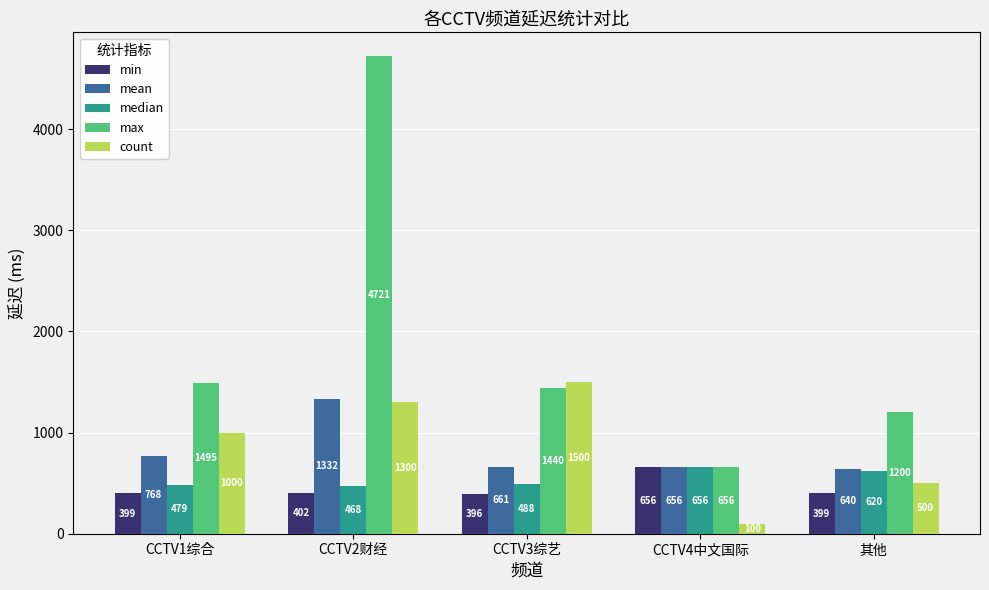

Reading left to right, what are all the values shown in this chart?

min: CCTV1综合=399	CCTV2财经=402	CCTV3综艺=396	CCTV4中文国际=656	其他=399
mean: CCTV1综合=768	CCTV2财经=1332	CCTV3综艺=661	CCTV4中文国际=656	其他=640
median: CCTV1综合=479	CCTV2财经=468	CCTV3综艺=488	CCTV4中文国际=656	其他=620
max: CCTV1综合=1495	CCTV2财经=4721	CCTV3综艺=1440	CCTV4中文国际=656	其他=1200
count: CCTV1综合=1000	CCTV2财经=1300	CCTV3综艺=1500	CCTV4中文国际=100	其他=500